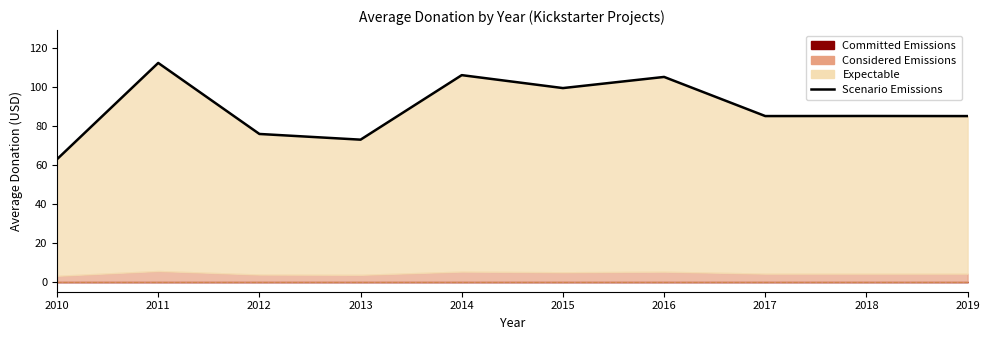

The value at 2014 is 157.1. True or false?

False